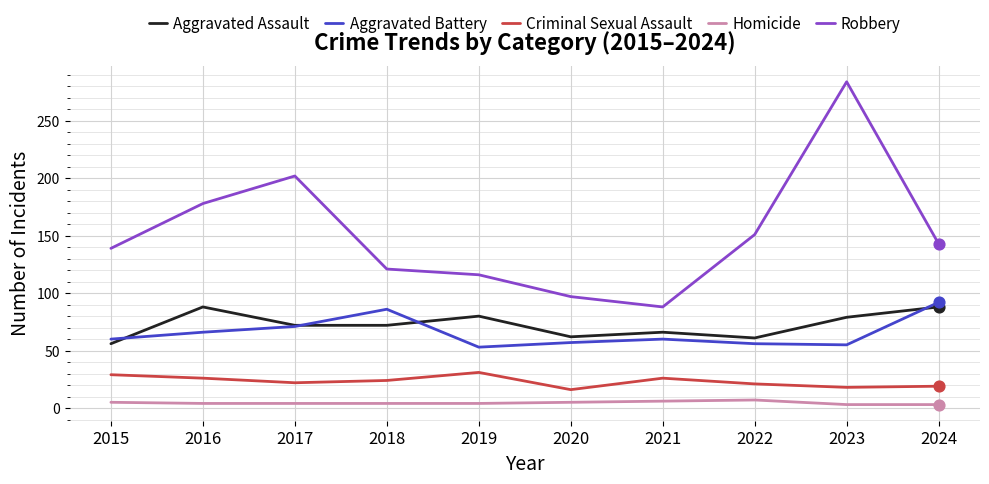

Between 2020 and 2022, which series saw the biggest shift?

Robbery